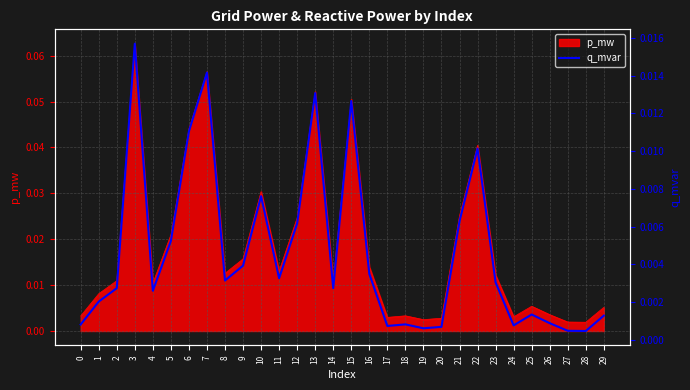

At which label is the value closest to 0?

28